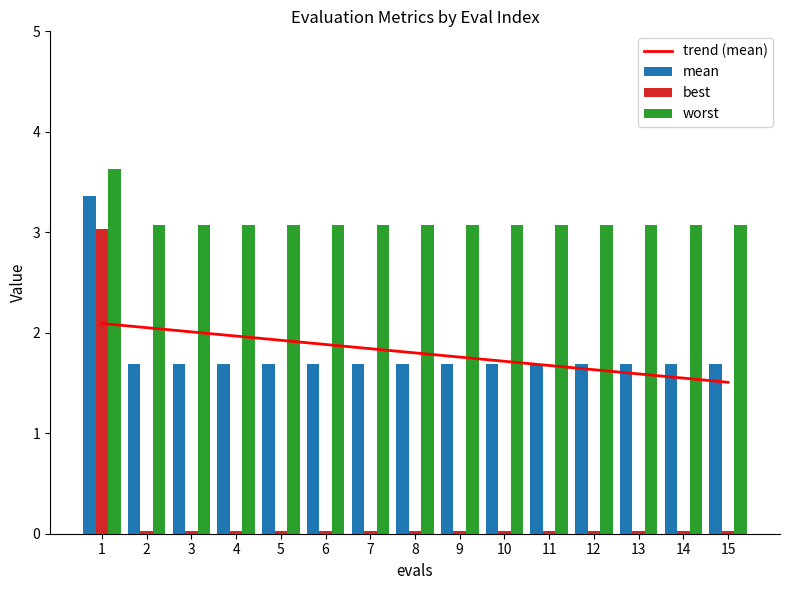

Reading left to right, transcribe all the data shown in this chart.

trend (mean): 1=2.1	2=2.1	3=2.0	4=2.0	5=1.9	6=1.9	7=1.8	8=1.8	9=1.8	10=1.7	11=1.7	12=1.6	13=1.6	14=1.5	15=1.5
mean: 1=3.4	2=1.7	3=1.7	4=1.7	5=1.7	6=1.7	7=1.7	8=1.7	9=1.7	10=1.7	11=1.7	12=1.7	13=1.7	14=1.7	15=1.7
best: 1=3.0	2=0.0	3=0.0	4=0.0	5=0.0	6=0.0	7=0.0	8=0.0	9=0.0	10=0.0	11=0.0	12=0.0	13=0.0	14=0.0	15=0.0
worst: 1=3.6	2=3.1	3=3.1	4=3.1	5=3.1	6=3.1	7=3.1	8=3.1	9=3.1	10=3.1	11=3.1	12=3.1	13=3.1	14=3.1	15=3.1